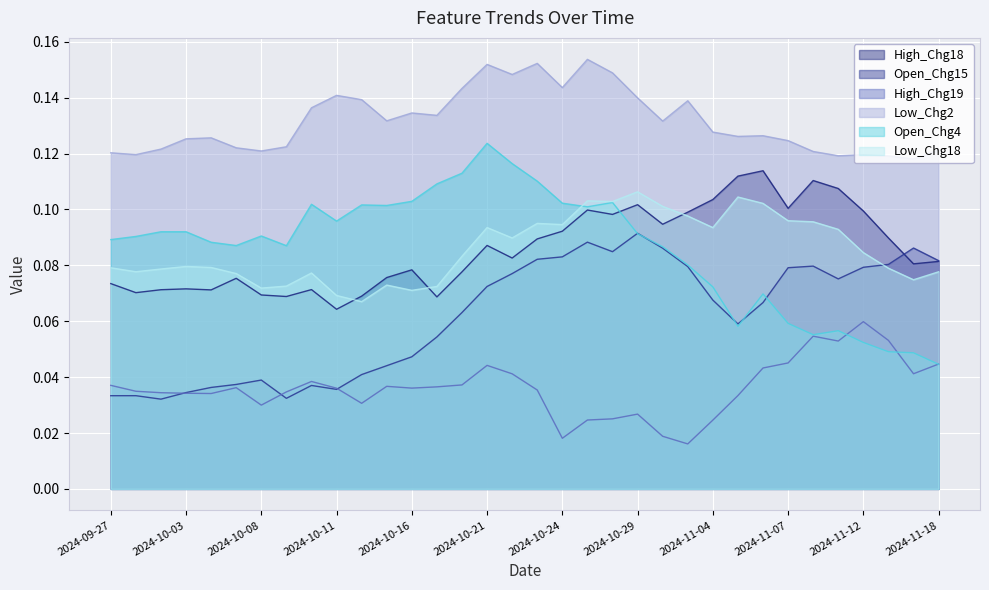

What position from the right is 2024-11-06?

8